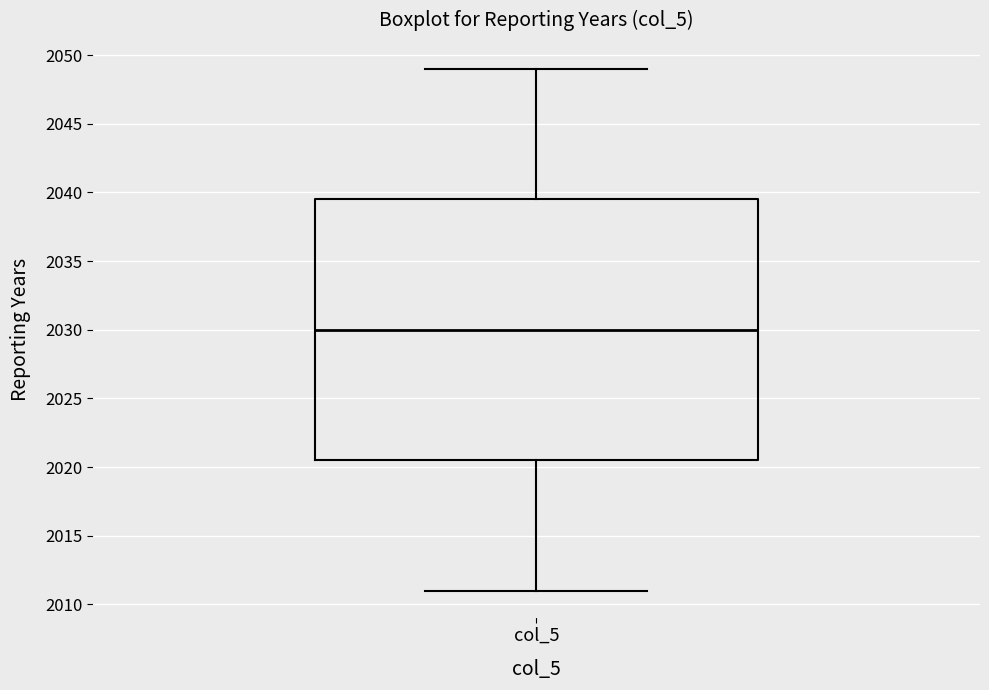

Where is the upper edge of the box for col_5 on the y-axis? The values are not printed on the chart, so give them approximately, as read against the axis.

2039.5